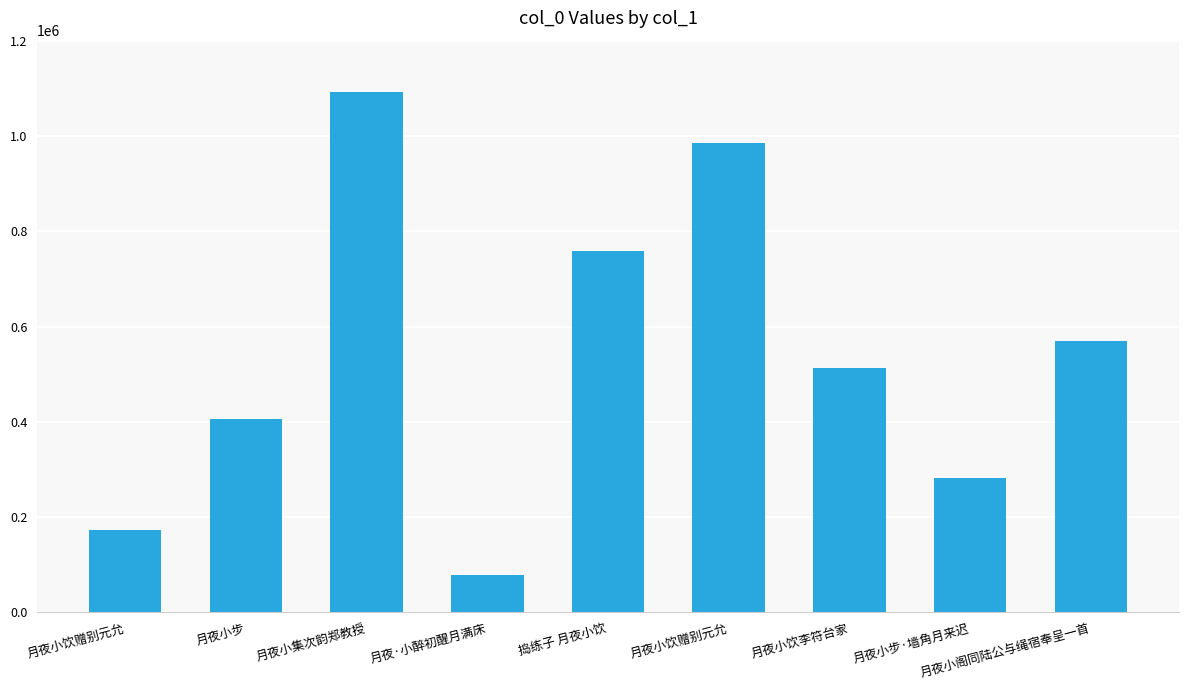

Where does the data first go above 513454?

月夜小集次韵郑教授